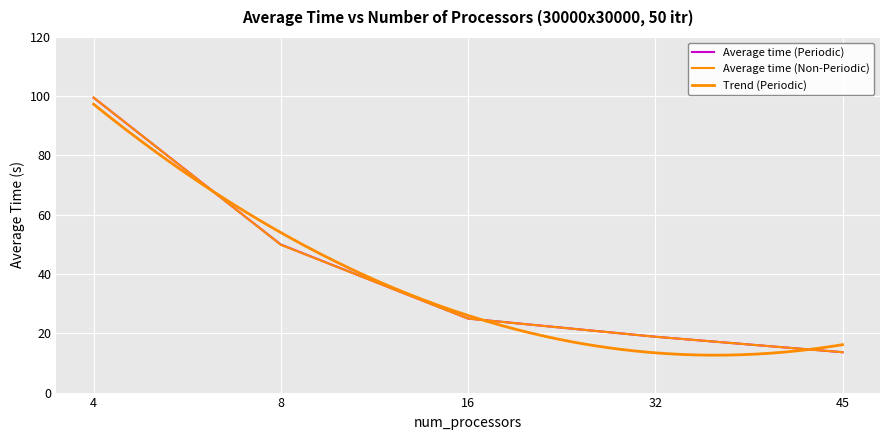

Is this an area chart (filled region under the line)?

No